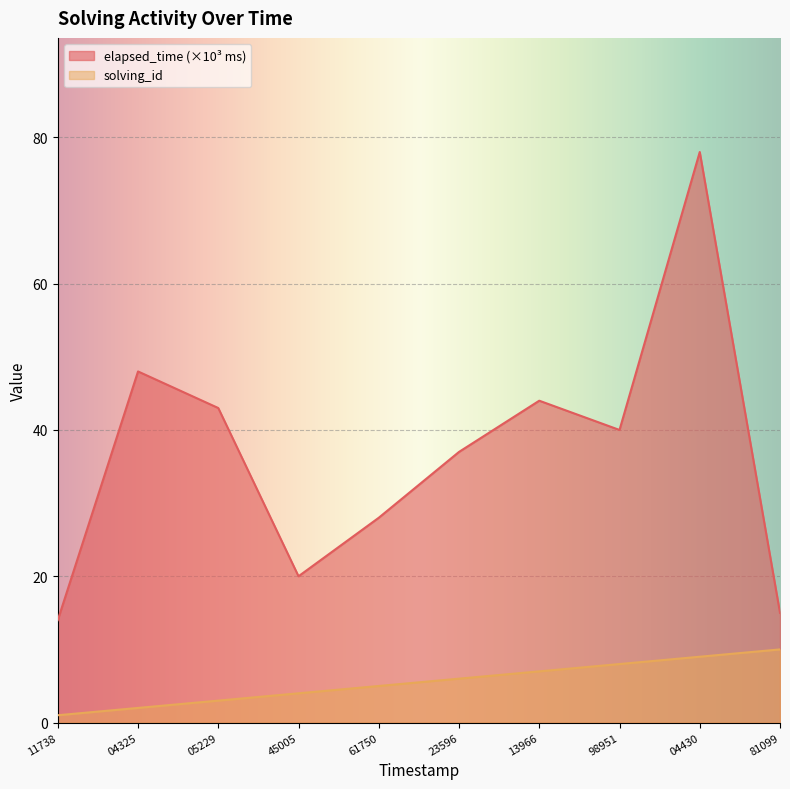

At which category is the sum across all series the highest?

04430